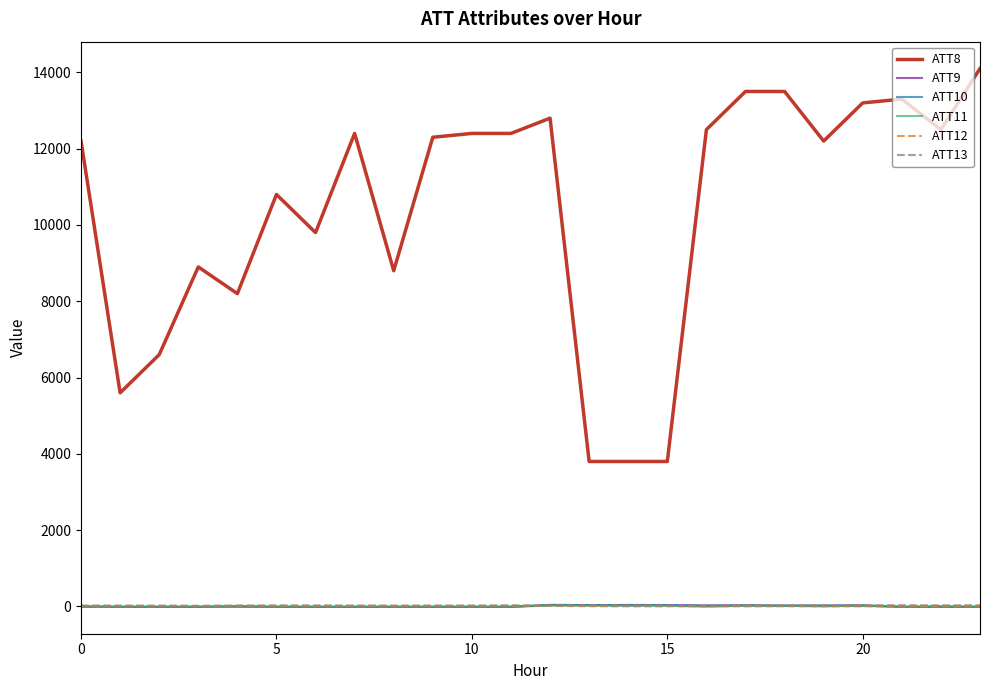

What is the sum of all ATT10 values?

79.3